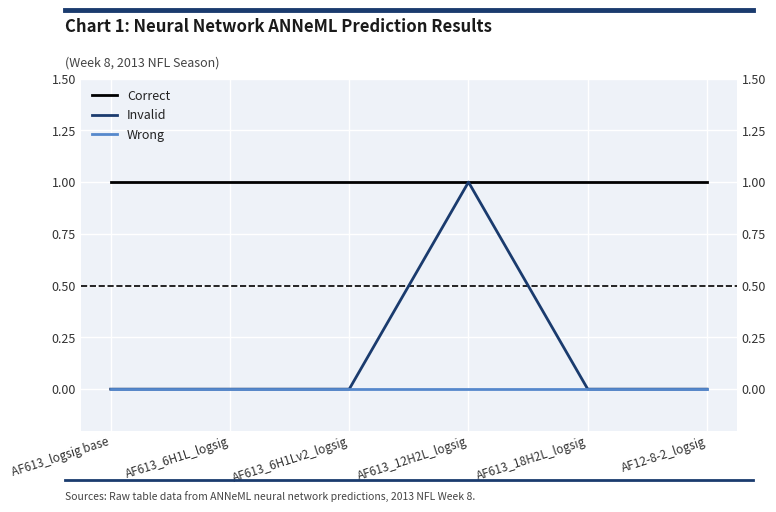

How many categories are shown in the chart?

6